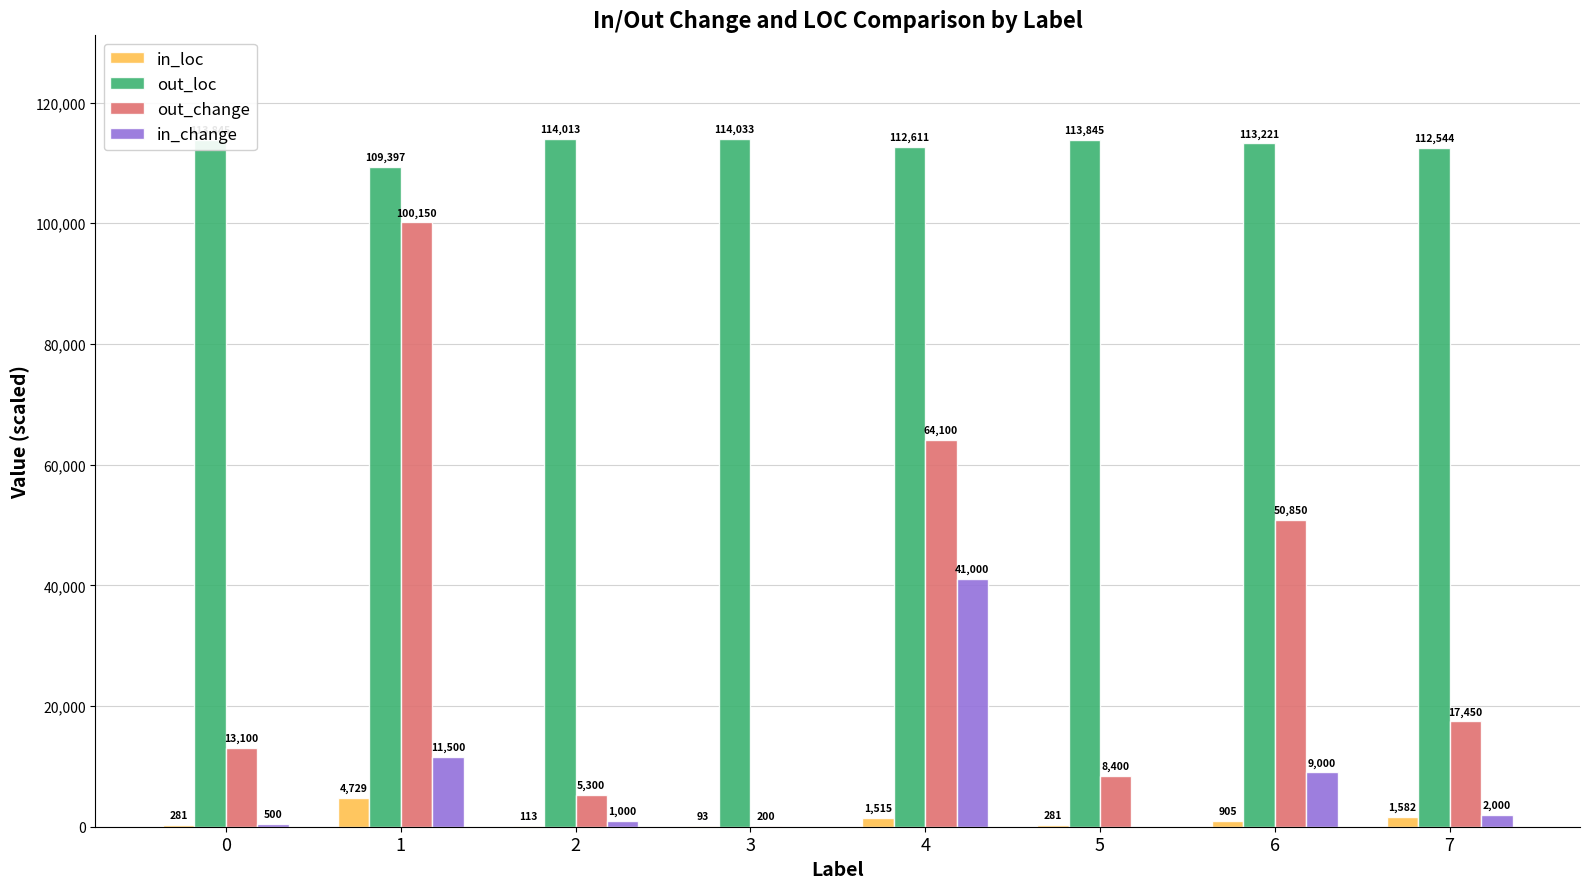

Are the bars grouped side by side (vs. stacked)?

Yes